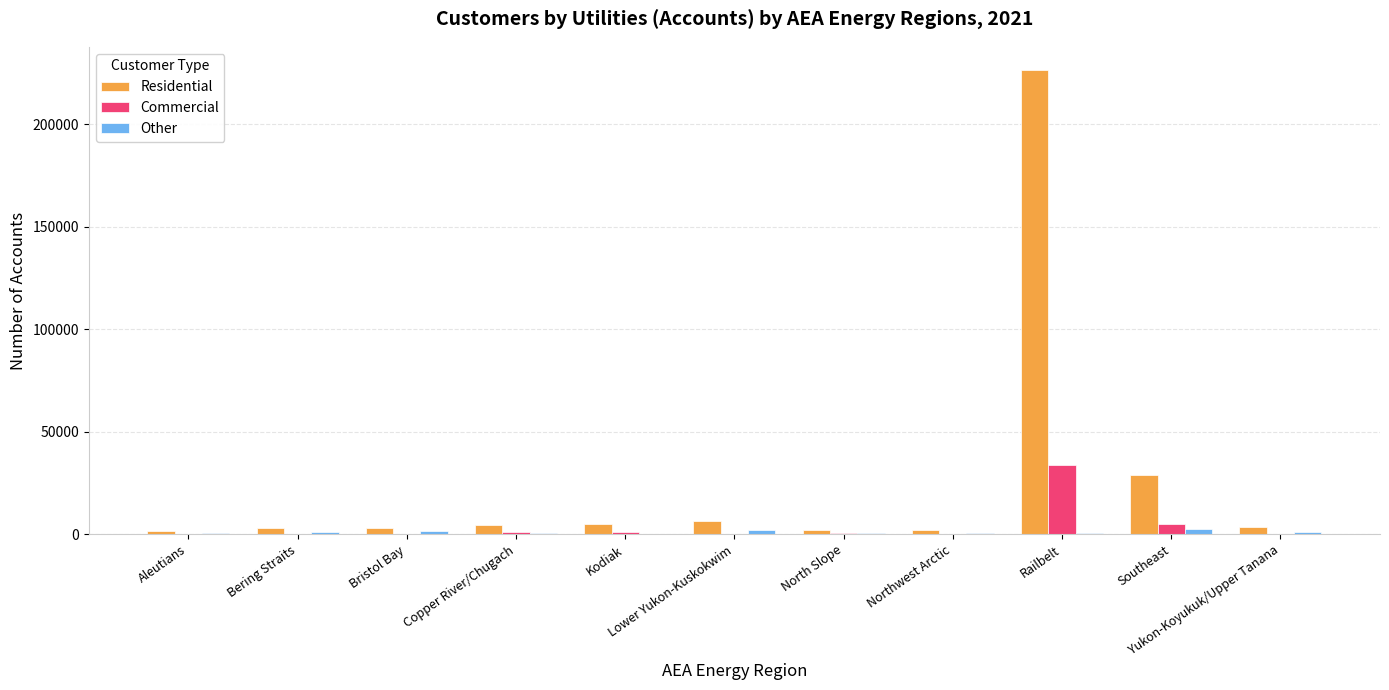

Which series has the widest spread of values?

Residential